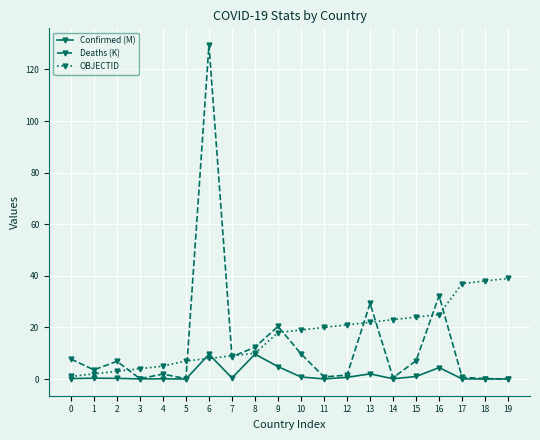

List the series in order of their peak value, lowest first.

Confirmed (M), OBJECTID, Deaths (K)